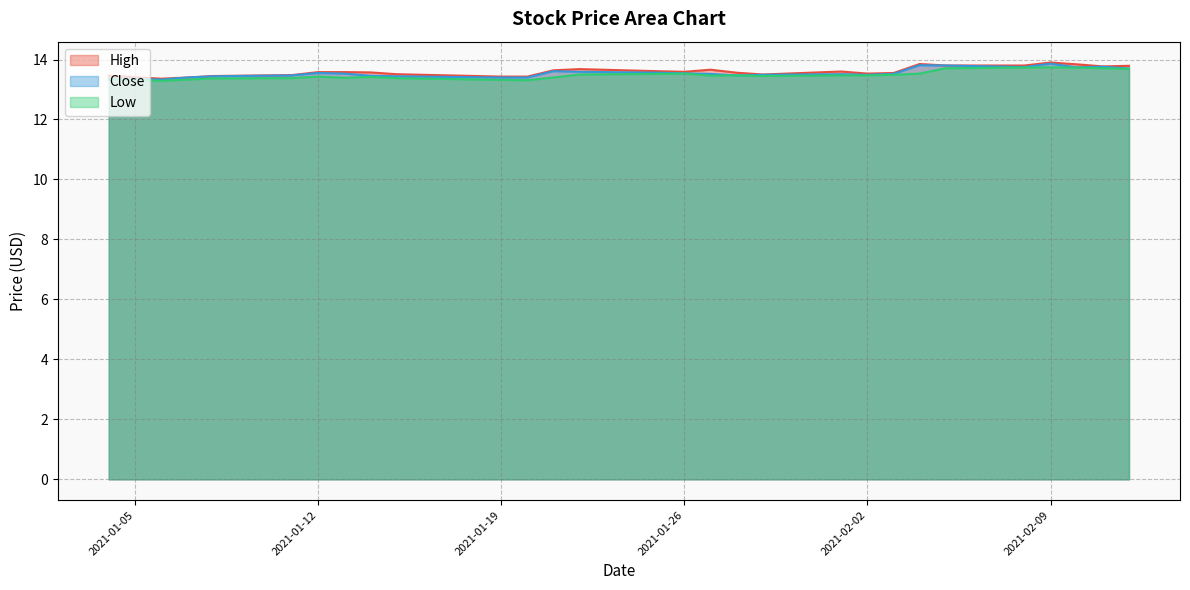

Reading left to right, what are all the values shown in this chart?

High: 2021-01-04=13.5	2021-01-05=13.4	2021-01-06=13.4	2021-01-07=13.4	2021-01-08=13.4	2021-01-11=13.5	2021-01-12=13.6	2021-01-13=13.6	2021-01-14=13.6	2021-01-15=13.5	2021-01-19=13.4	2021-01-20=13.4	2021-01-21=13.6	2021-01-22=13.7	2021-01-25=13.6	2021-01-26=13.6	2021-01-27=13.7	2021-01-28=13.6	2021-01-29=13.5	2021-02-01=13.6	2021-02-02=13.5	2021-02-03=13.6	2021-02-04=13.9	2021-02-05=13.8	2021-02-08=13.8	2021-02-09=13.9	2021-02-10=13.8	2021-02-11=13.8	2021-02-12=13.8
Close: 2021-01-04=13.4	2021-01-05=13.4	2021-01-06=13.3	2021-01-07=13.4	2021-01-08=13.4	2021-01-11=13.5	2021-01-12=13.6	2021-01-13=13.5	2021-01-14=13.5	2021-01-15=13.4	2021-01-19=13.4	2021-01-20=13.4	2021-01-21=13.6	2021-01-22=13.6	2021-01-25=13.6	2021-01-26=13.5	2021-01-27=13.5	2021-01-28=13.5	2021-01-29=13.5	2021-02-01=13.5	2021-02-02=13.5	2021-02-03=13.5	2021-02-04=13.8	2021-02-05=13.8	2021-02-08=13.8	2021-02-09=13.9	2021-02-10=13.7	2021-02-11=13.8	2021-02-12=13.7
Low: 2021-01-04=13.3	2021-01-05=13.3	2021-01-06=13.3	2021-01-07=13.3	2021-01-08=13.4	2021-01-11=13.4	2021-01-12=13.4	2021-01-13=13.4	2021-01-14=13.4	2021-01-15=13.4	2021-01-19=13.3	2021-01-20=13.3	2021-01-21=13.4	2021-01-22=13.5	2021-01-25=13.5	2021-01-26=13.5	2021-01-27=13.5	2021-01-28=13.5	2021-01-29=13.4	2021-02-01=13.5	2021-02-02=13.5	2021-02-03=13.5	2021-02-04=13.5	2021-02-05=13.7	2021-02-08=13.7	2021-02-09=13.7	2021-02-10=13.7	2021-02-11=13.7	2021-02-12=13.7